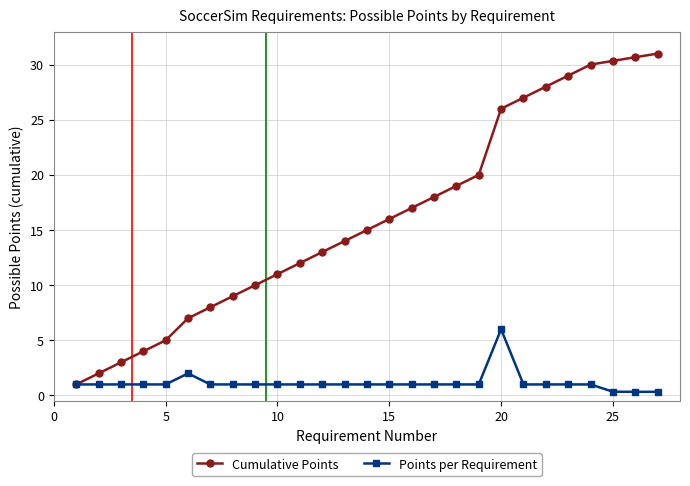

What is the value of the Cumulative Points point at the 2nd from the left?

2.0